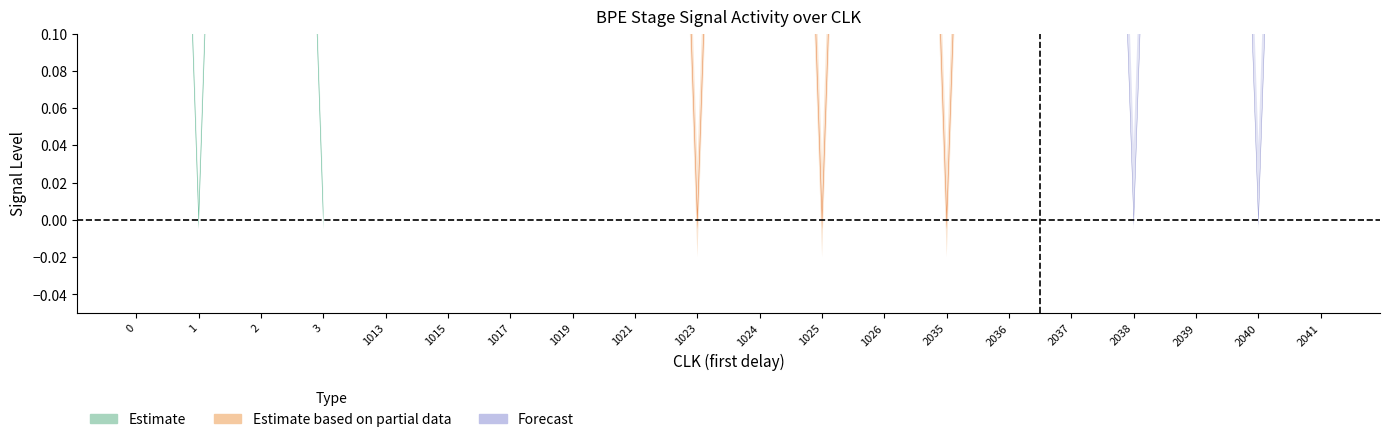

The value of out_rdy at 1 is -1. True or false?

False